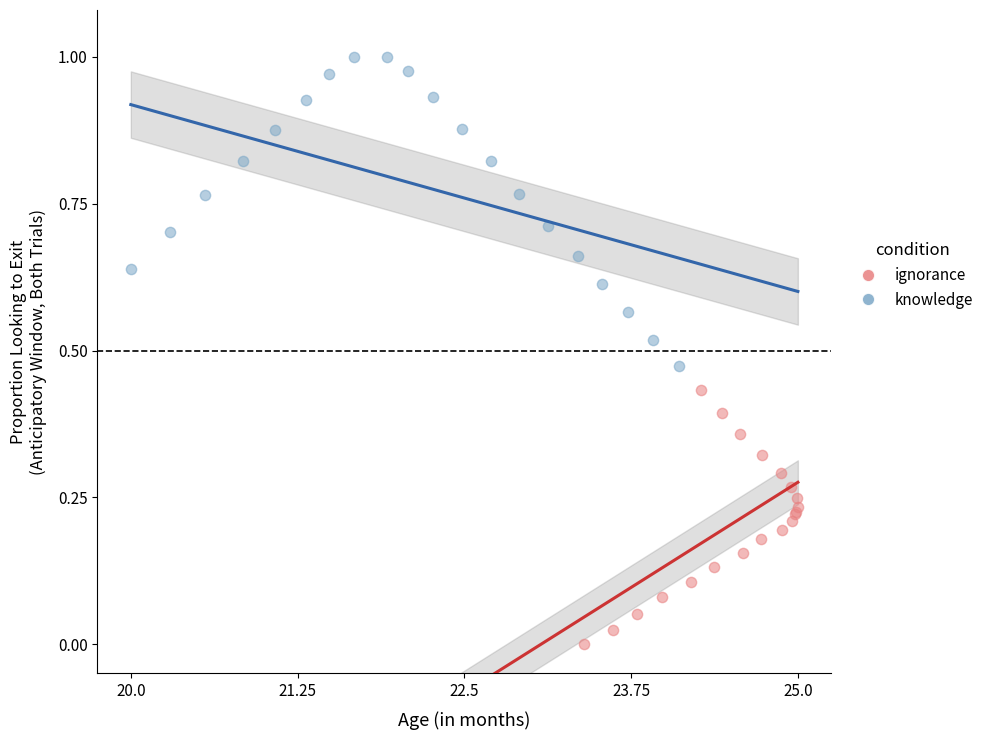

Which series contains the highest Y value?

knowledge